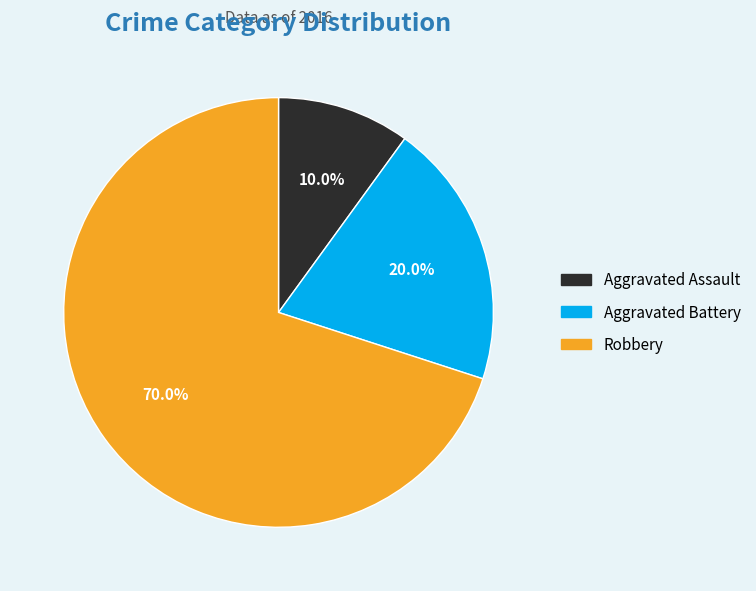

Is it true that Aggravated Battery is 20% of the pie?

True